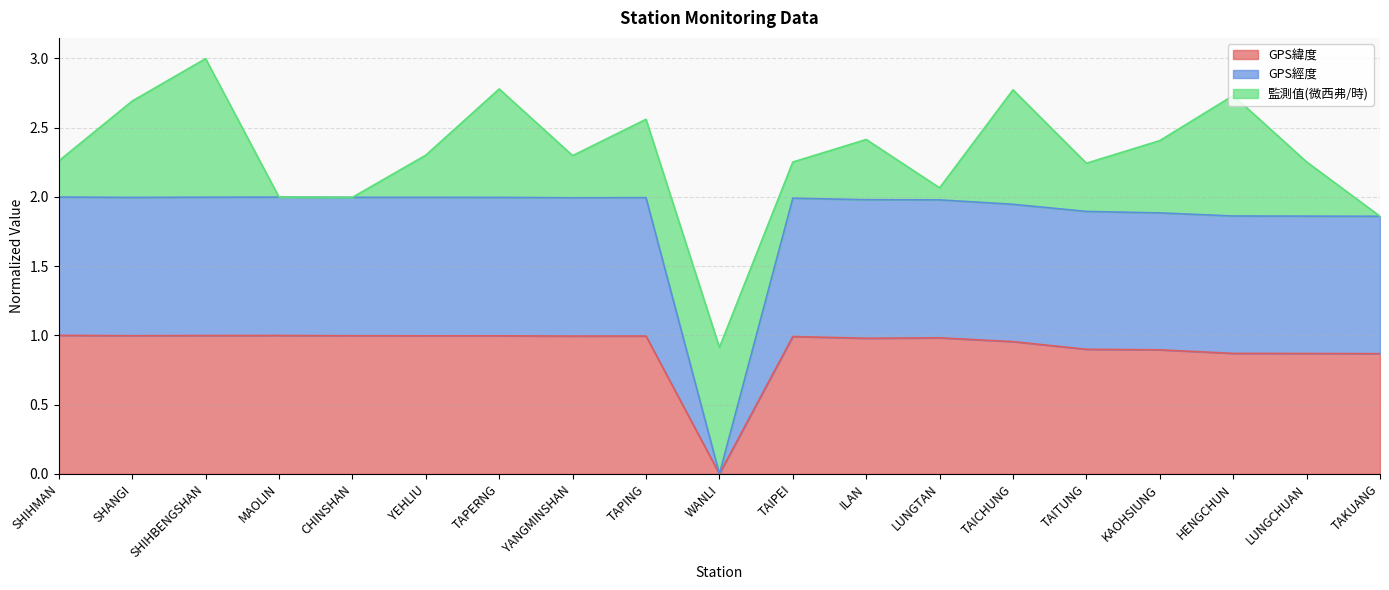

Does the chart display data point markers on the line(s)?

No